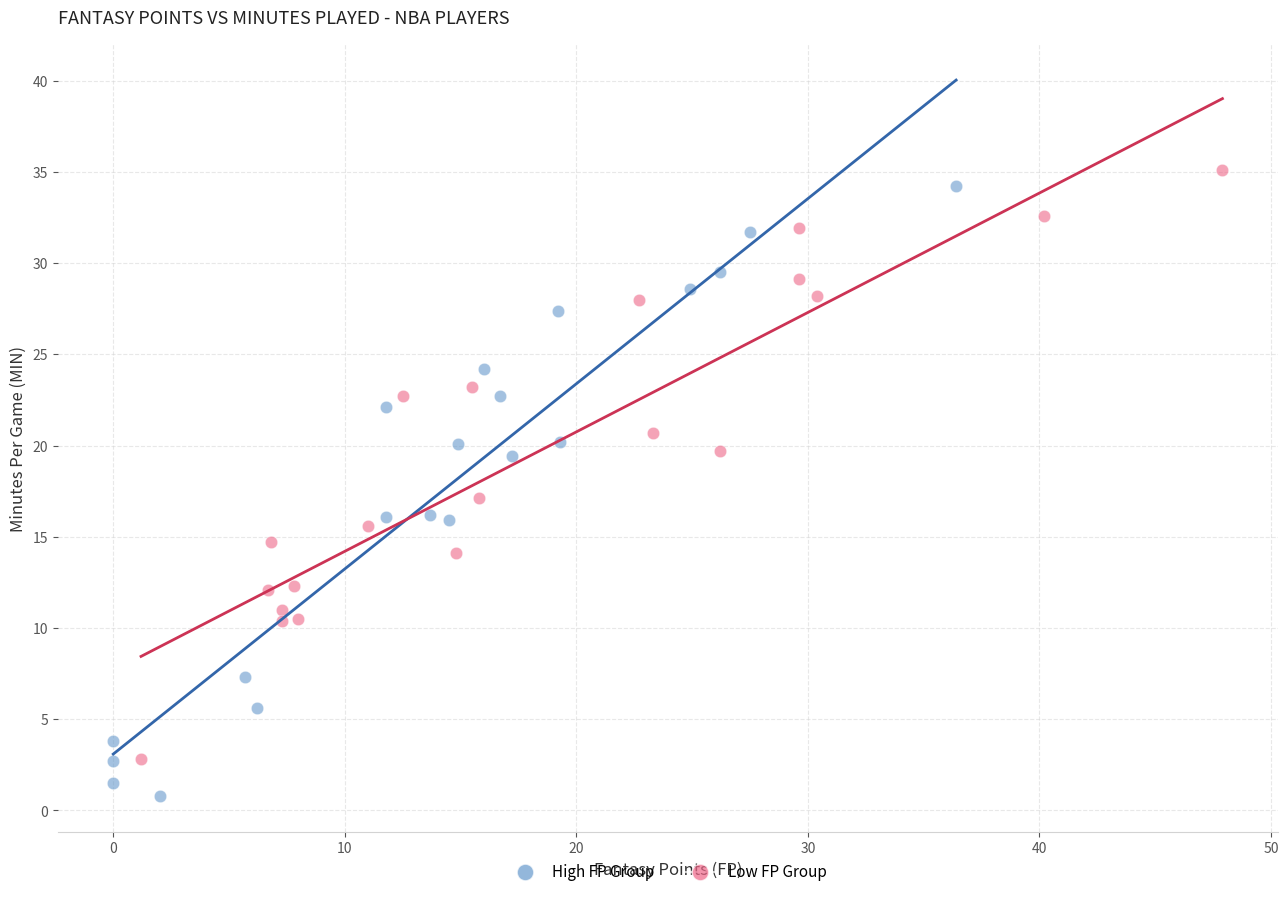

What are all the series names shown in the legend?

High FP Group, Low FP Group